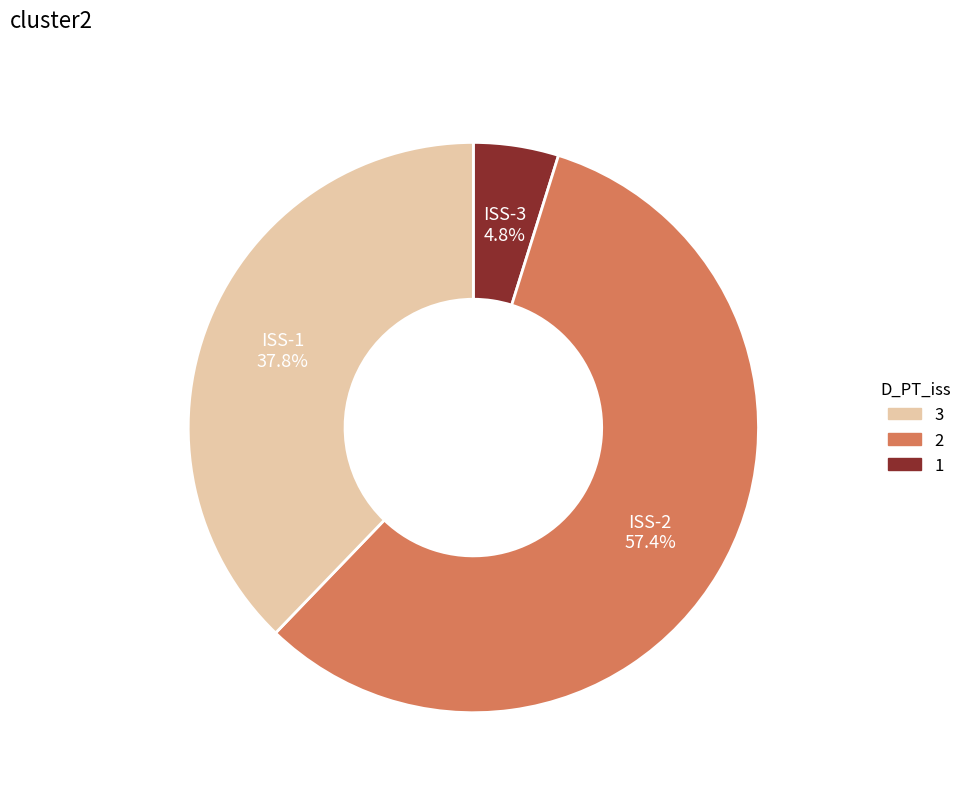

Which has a higher value, ISS-1 or ISS-2?

ISS-2